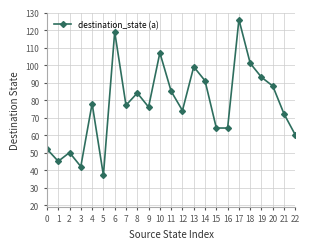

The chart shows a value of 84 at 8. True or false?

True